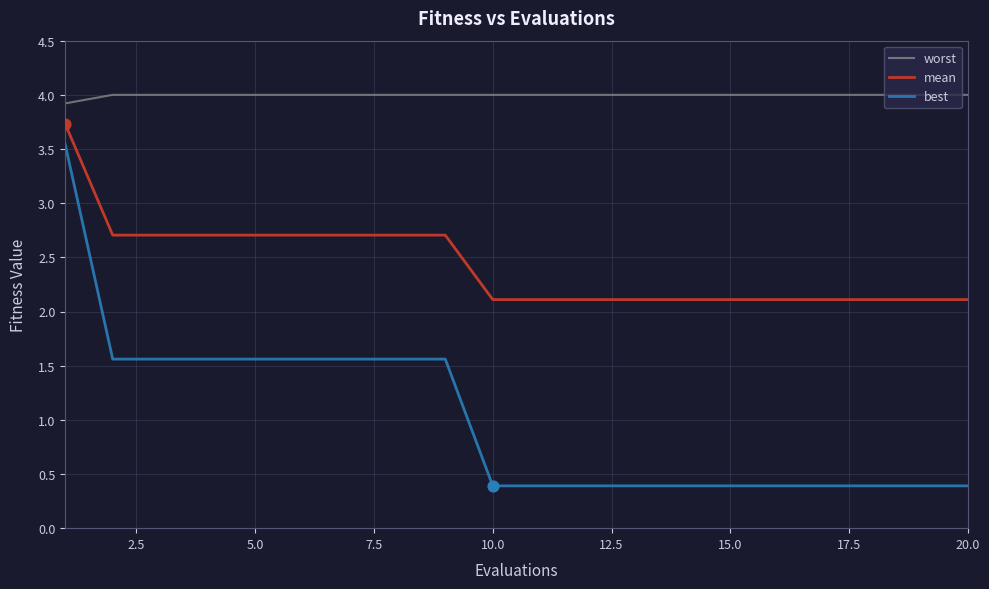

What are all the series names shown in the legend?

worst, mean, best